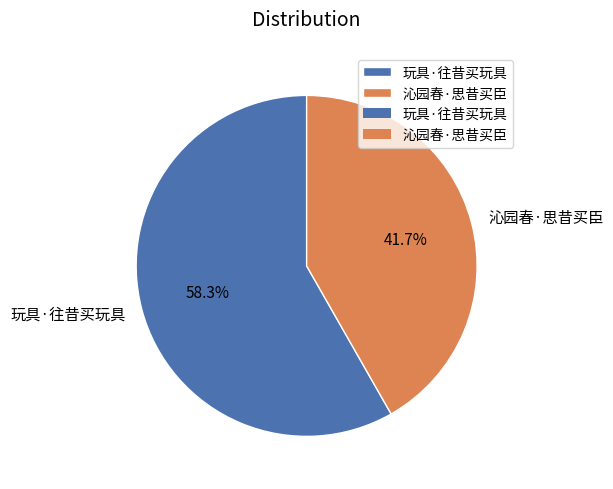

Do 玩具·往昔买玩具 and 沁园春·思昔买臣 together represent more than half of the pie?

Yes